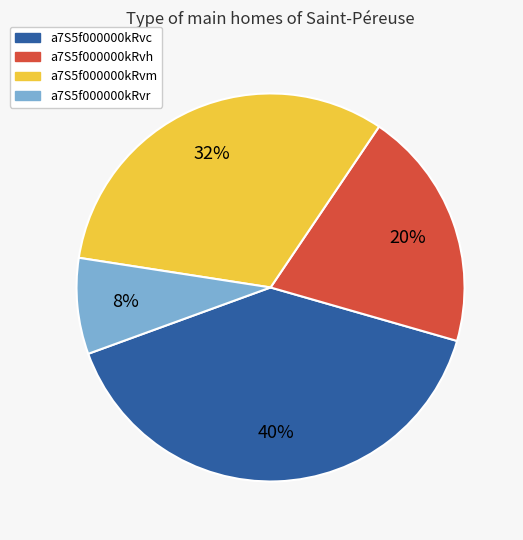

Do a7S5f000000kRvc and a7S5f000000kRvr together represent more than half of the pie?

No